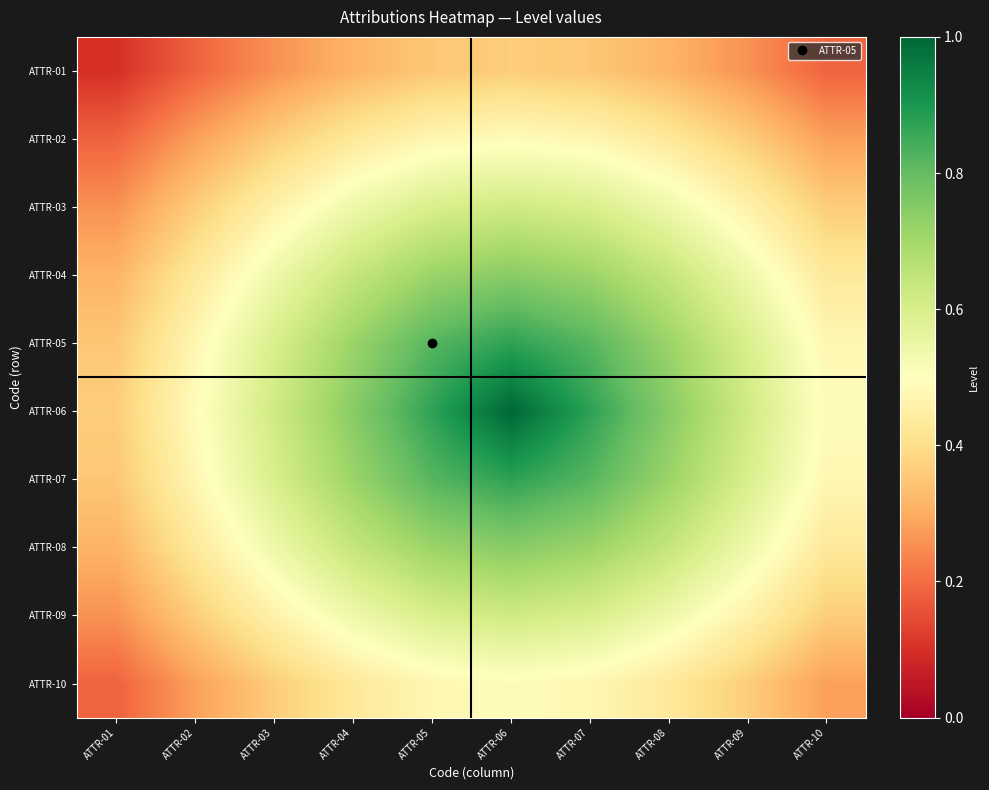

Between ATTR-07 and ATTR-04, which is larger?

ATTR-07